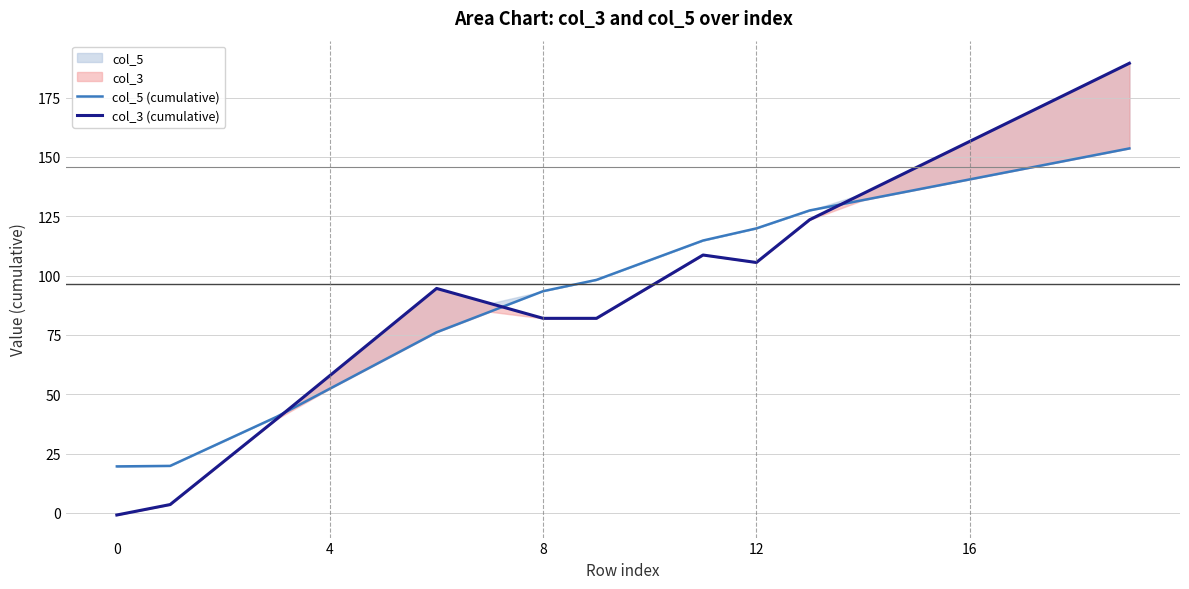

Reading left to right, list all the values displayed in this chart.

col_5 (cumulative): 19.6	19.8	30.2	40.5	52.4	64.3	76.1	84.8	93.4	98.2	106.5	114.8	119.9	127.4	131.8	136.2	140.5	144.9	149.2	153.6
col_3 (cumulative): -0.9	3.5	21.6	39.6	57.9	76.3	94.6	88.3	82.0	82.0	95.3	108.7	105.5	123.5	134.5	145.5	156.5	167.5	178.5	189.4